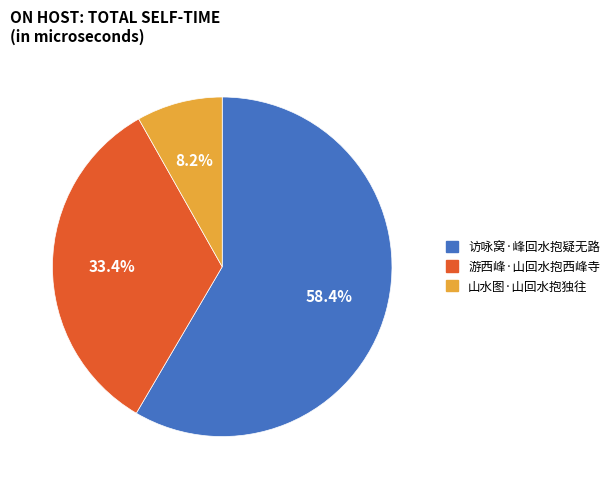

True or false: 游西峰·山回水抱西峰寺 accounts for 33% of the total.

True